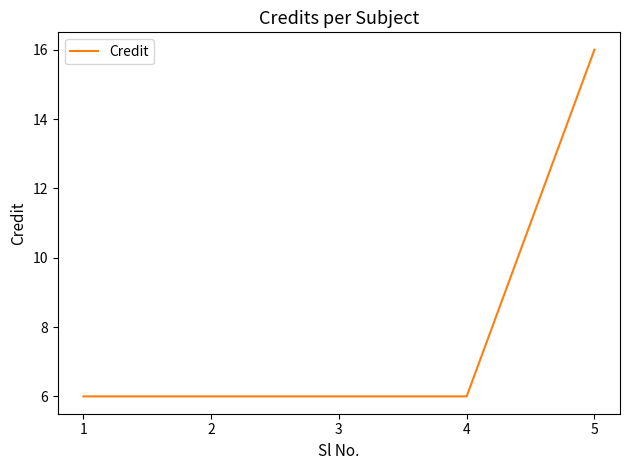

What is the minimum value shown in the chart?

6